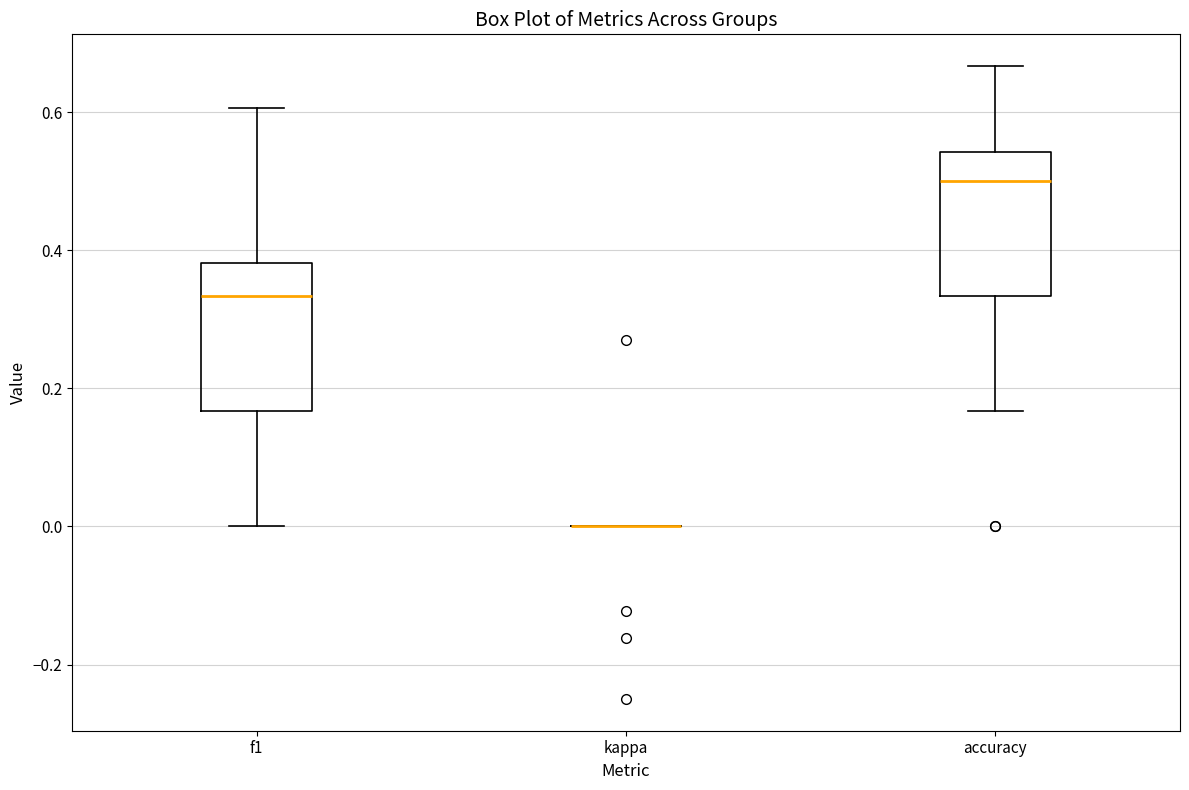

Reading left to right, read every box against the y-axis: the position of its median line, the range the box covers, and the ends of its whiskers. The values are not printed on the chart, so give them approximately, as read against the axis.

f1: median 0.34, box 0.16 to 0.38, whiskers 0.00 to 0.60
kappa: box collapsed to a line at 0.00, whiskers 0.00 to 0.00
accuracy: median 0.50, box 0.34 to 0.54, whiskers 0.16 to 0.66